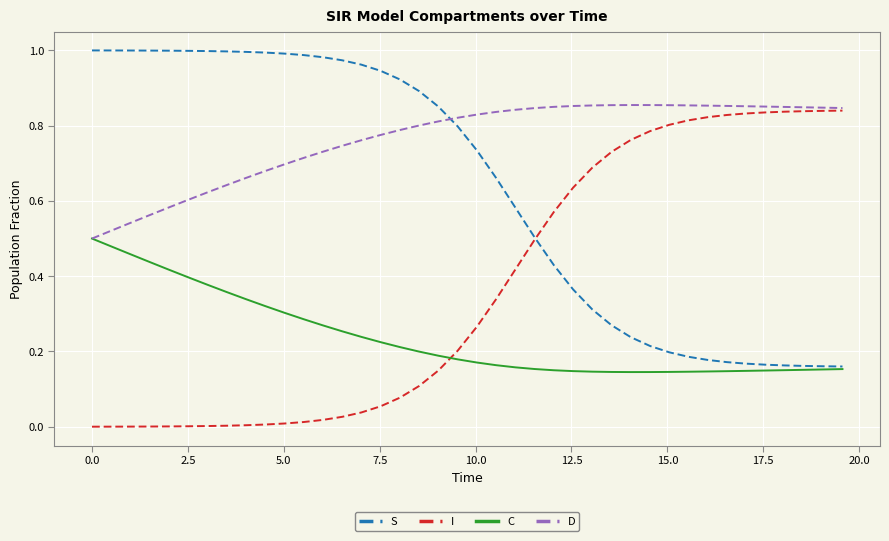

Rank the series by their maximum value, from lowest to highest.

C, I, D, S